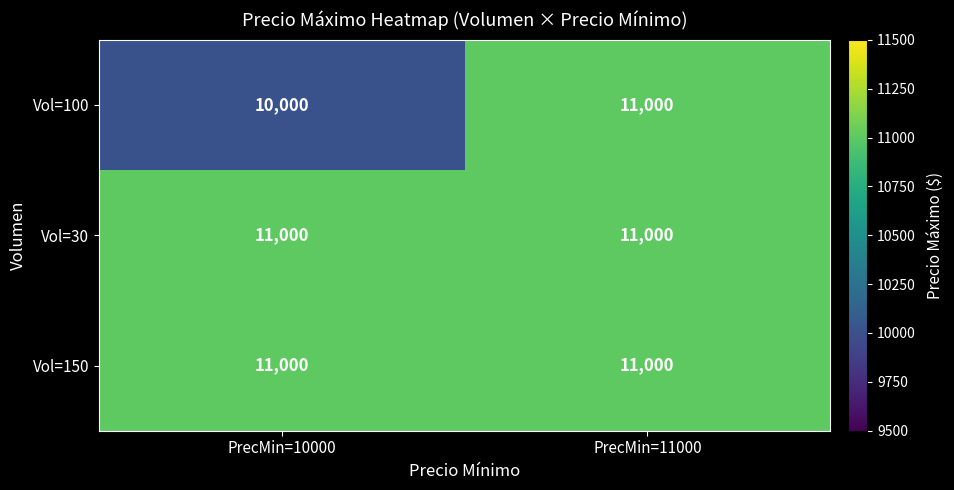

What value does the Vol=30 series have at PrecMin=11000?

11000